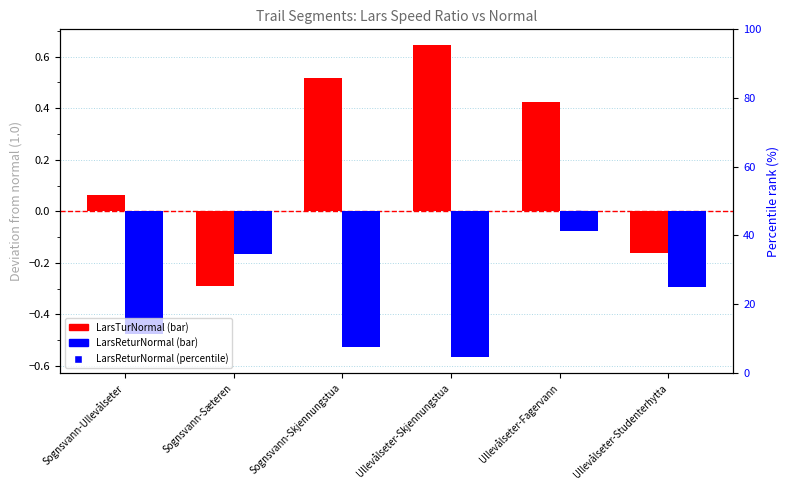

Which series has the largest total across all categories?

LarsTurNormal (offset from 1.0)